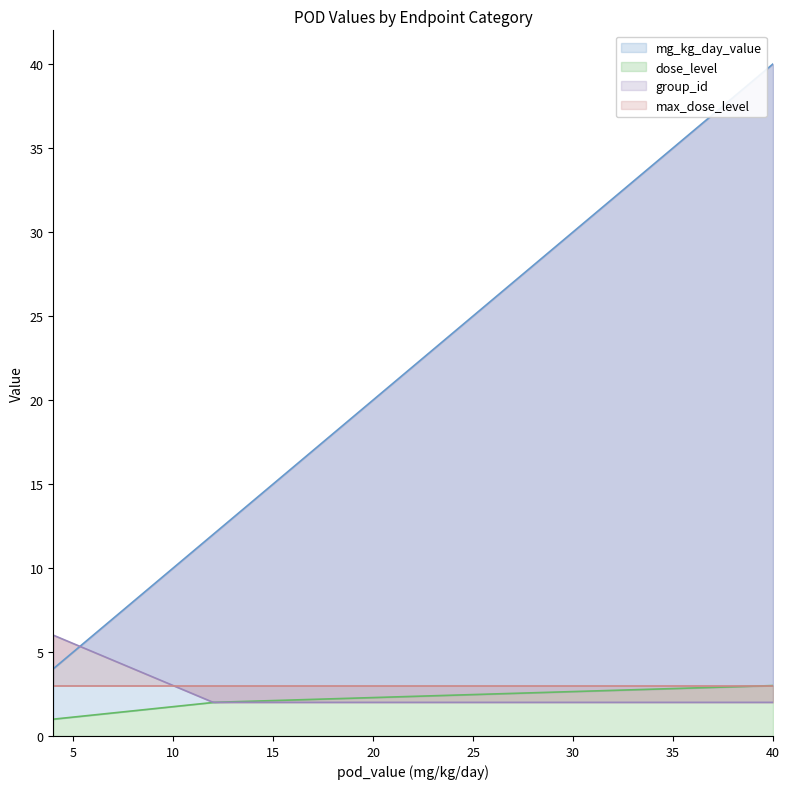

List the labels in order of max_dose_level value, smallest first.

4, 12, 40